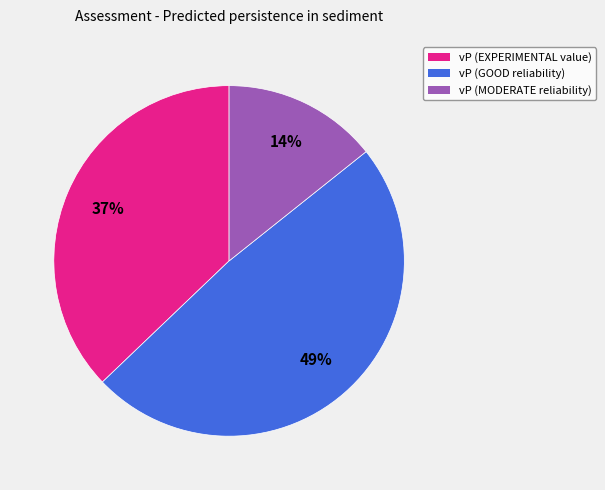

To the nearest percent, what is the combined percentage of vP (EXPERIMENTAL value) and vP (MODERATE reliability)?

51%